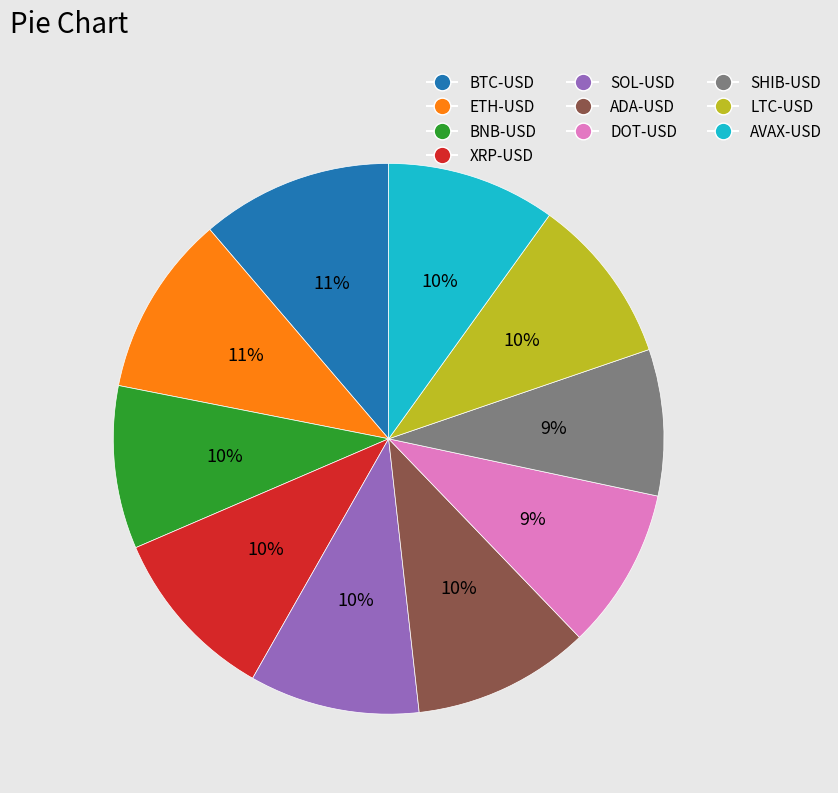

True or false: ETH-USD accounts for 11% of the total.

True